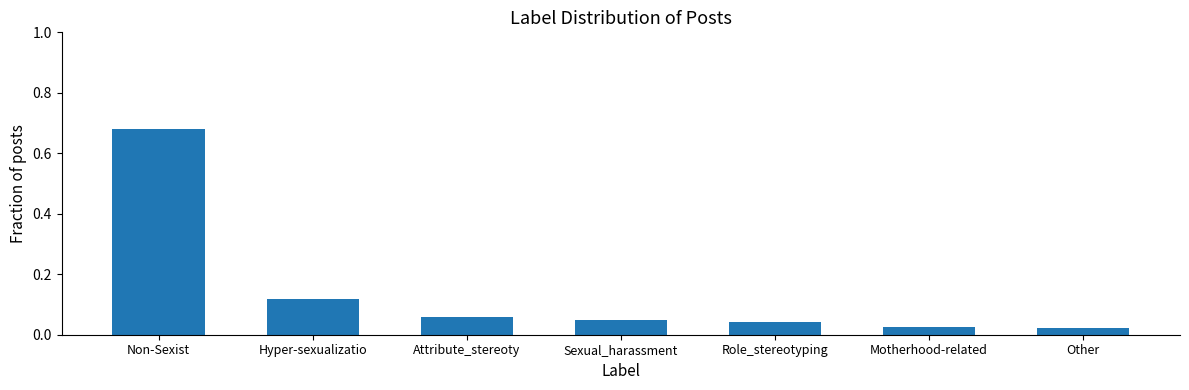

What is the label of the 1st bar from the left?

Non-Sexist